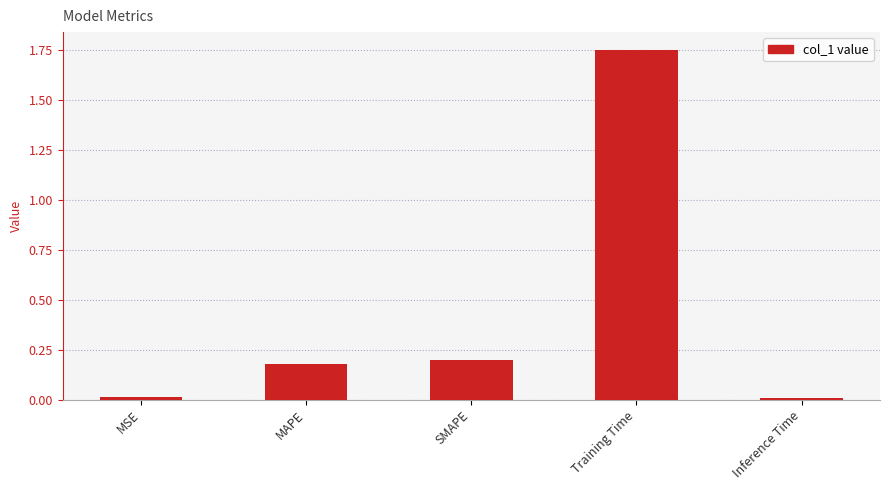

Which category has the highest value across all series?

Training Time